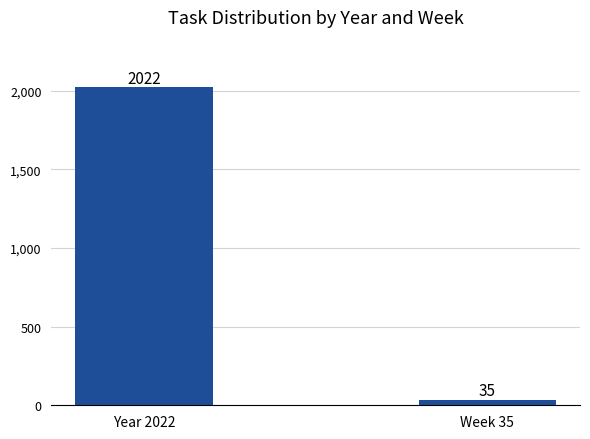

Which has a higher value, Year 2022 or Week 35?

Year 2022